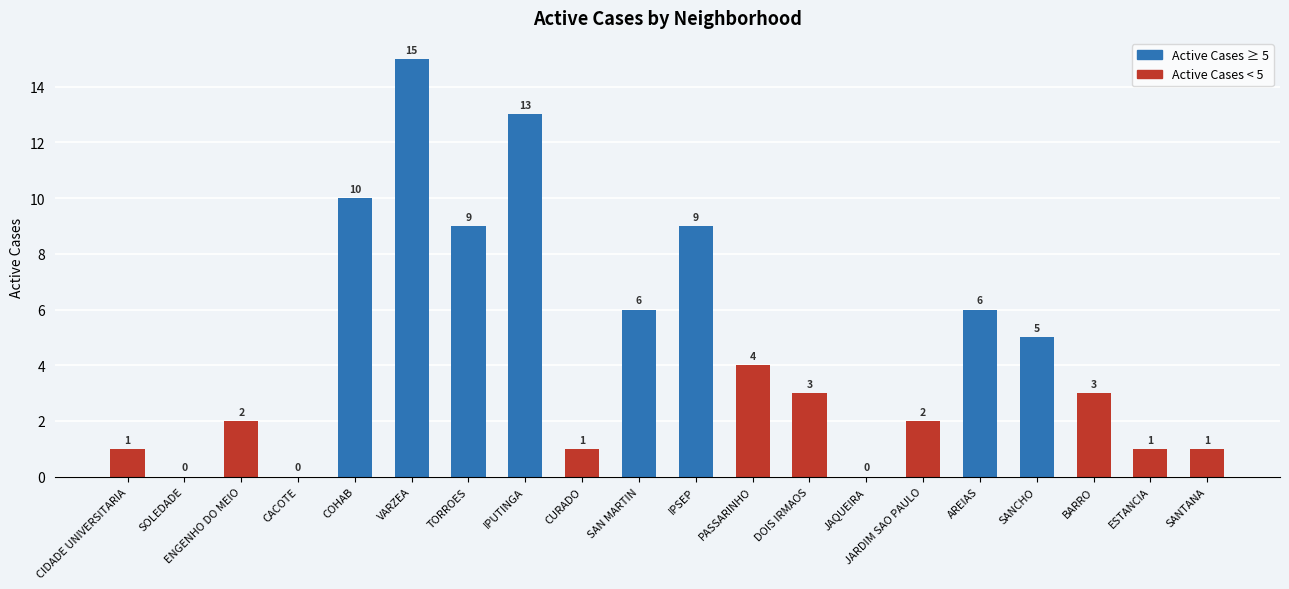

The chart shows a value of 5 at BARRO. True or false?

False